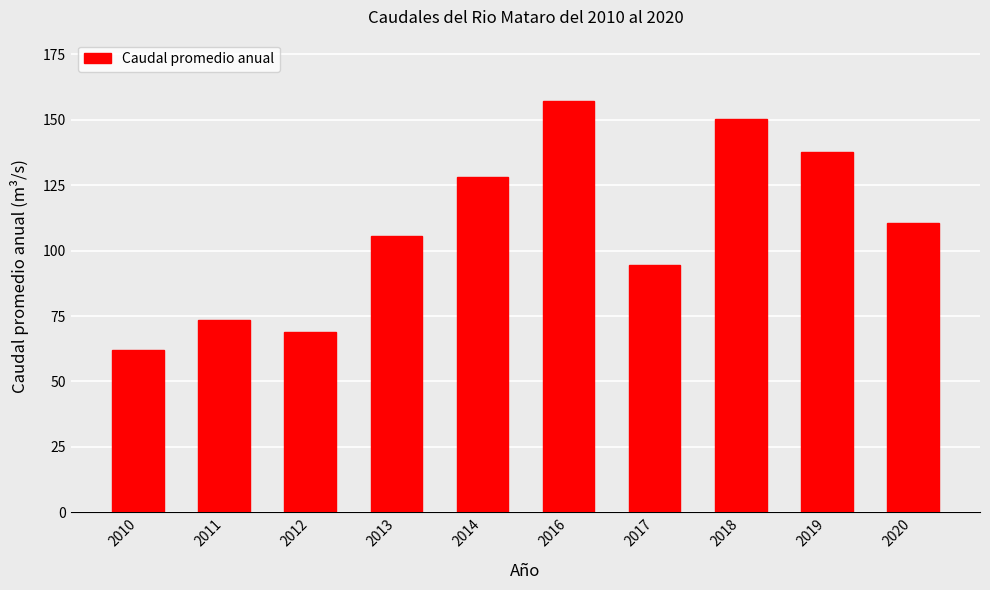

Reading left to right, transcribe all the data shown in this chart.

2010=62.2	2011=73.3	2012=69.0	2013=105.6	2014=128.2	2016=157.0	2017=94.6	2018=150.2	2019=137.8	2020=110.4